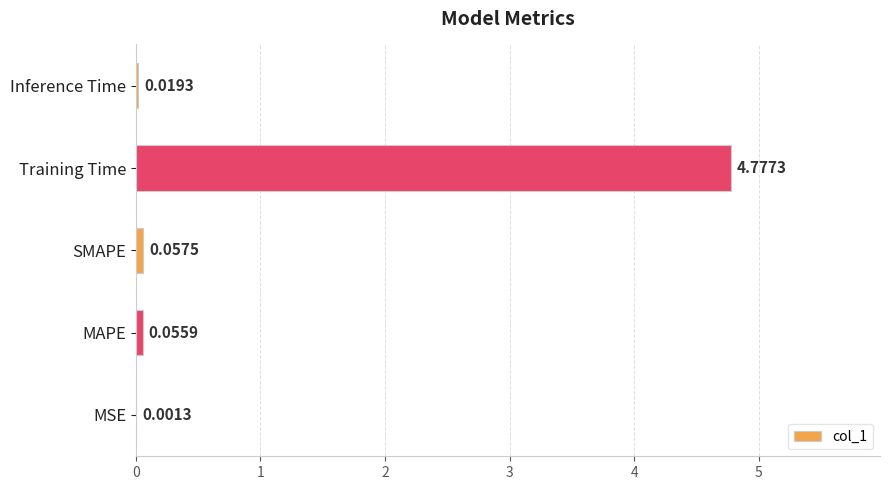

What is the sum of the values at MSE and Training Time?

4.8